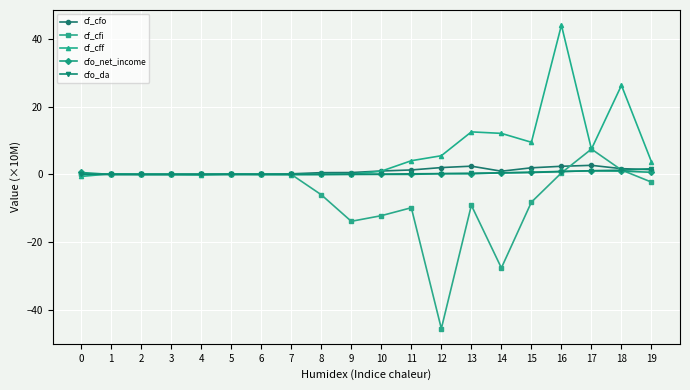

Does the chart display data point markers on the line(s)?

Yes